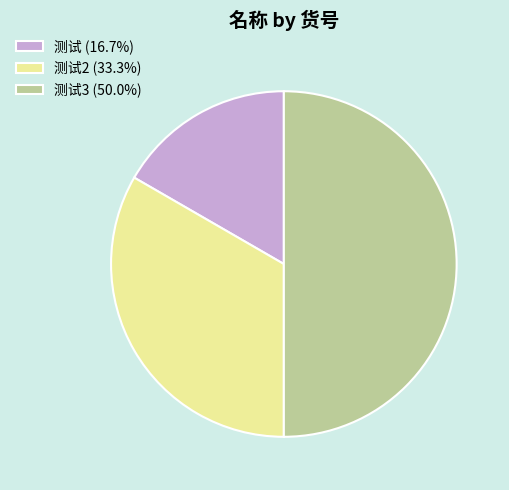

Does 测试2 (33.3%) account for over 50% of the chart?

No